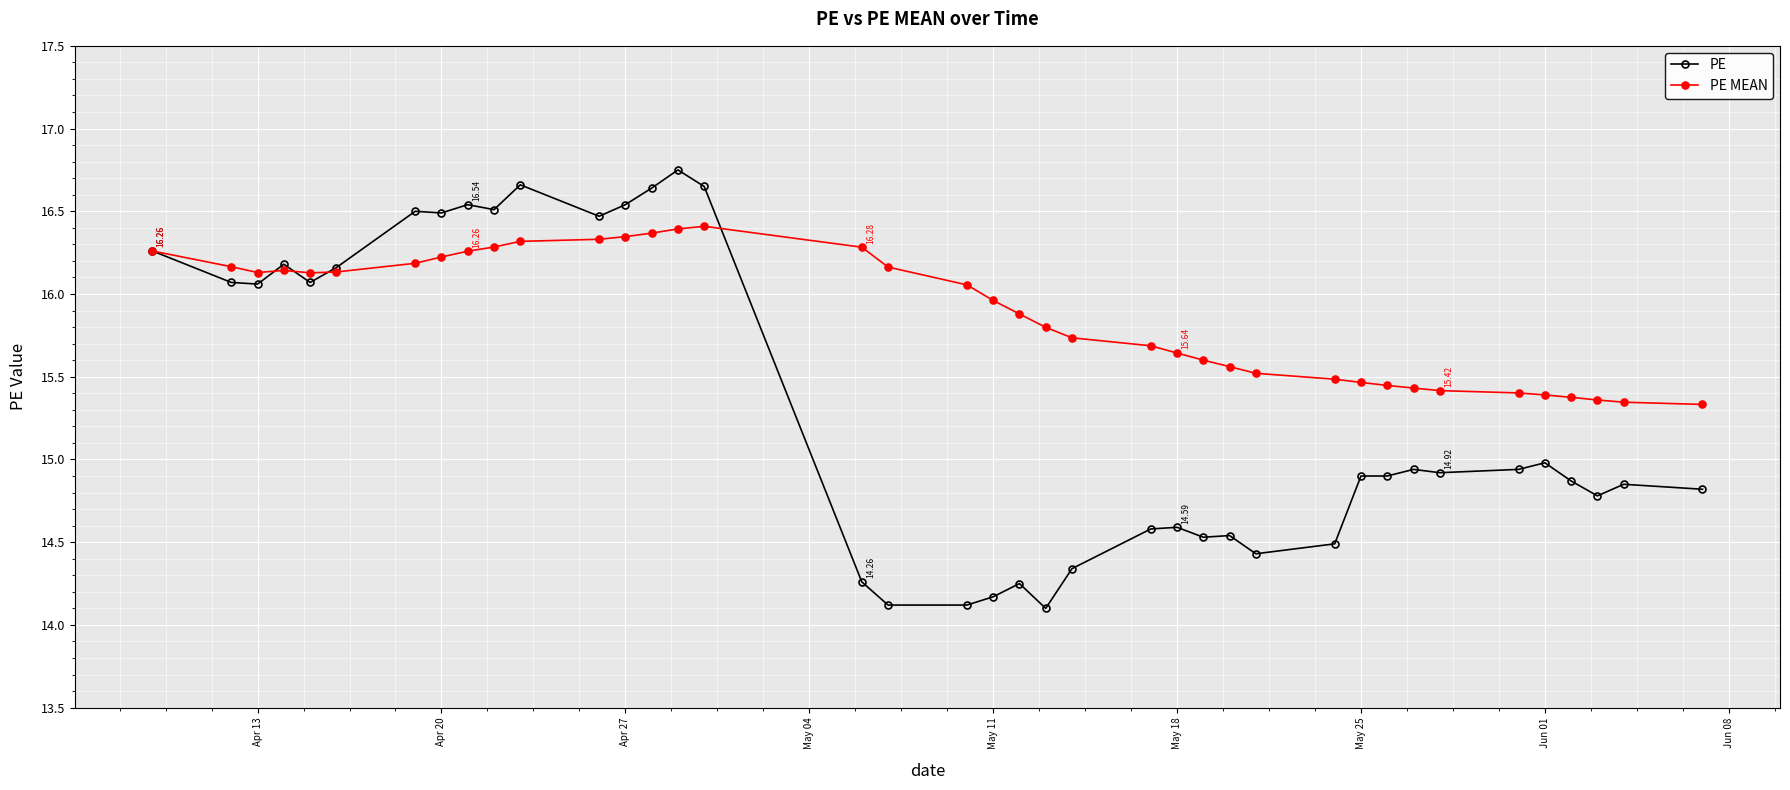

List the series in order of their peak value, highest first.

PE, PE MEAN